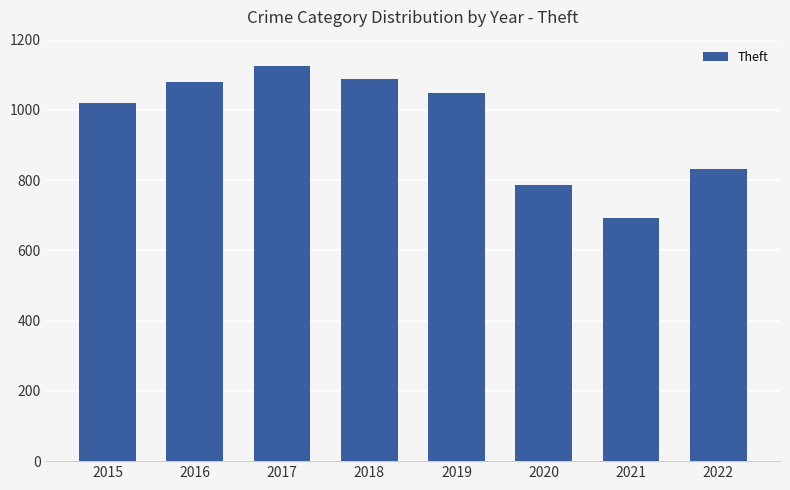

What is the difference between the values at 2022 and 2016?

247